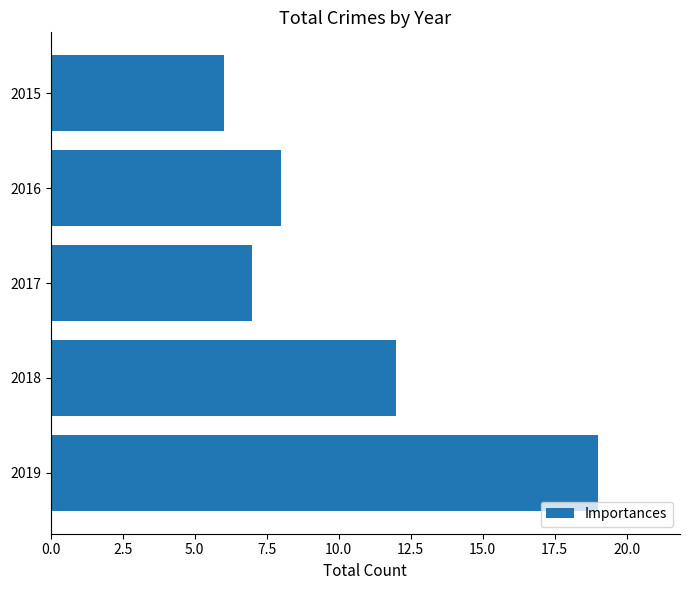

Reading top to bottom, transcribe all the data shown in this chart.

2015=6	2016=8	2017=7	2018=12	2019=19